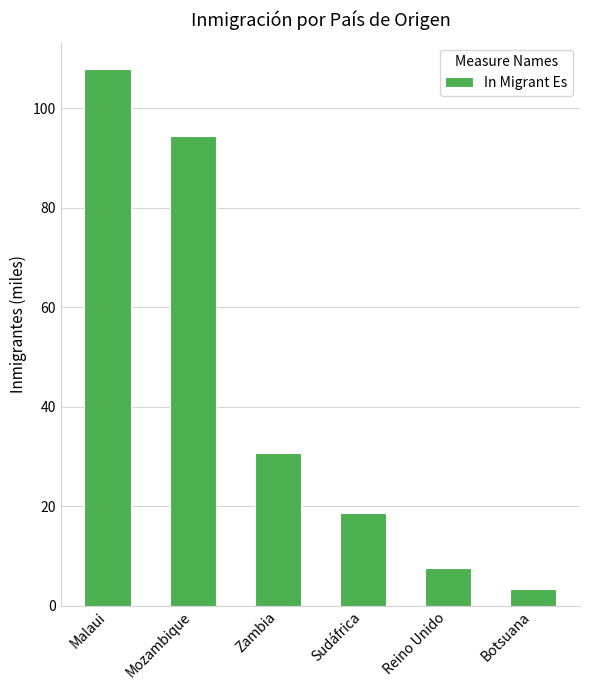

Count the number of categories in the chart.

6